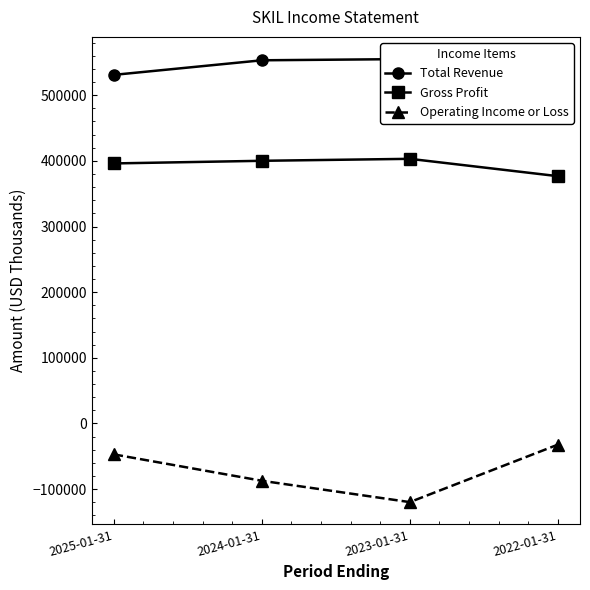

Between 2022-01-31 and 2025-01-31, which is larger?

2025-01-31